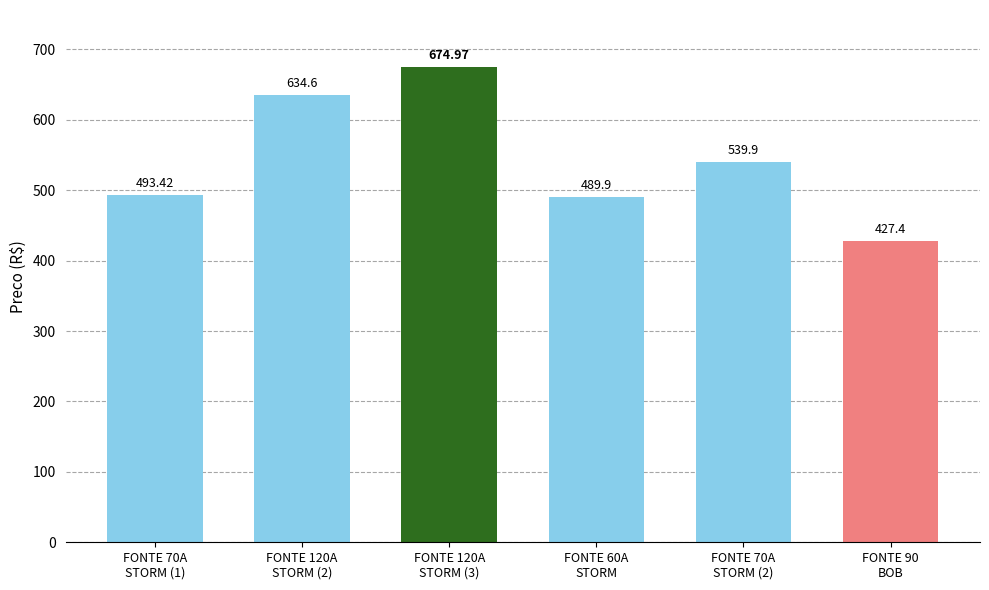

Between FONTE 90
BOB and FONTE 70A
STORM (2), which is larger?

FONTE 70A
STORM (2)